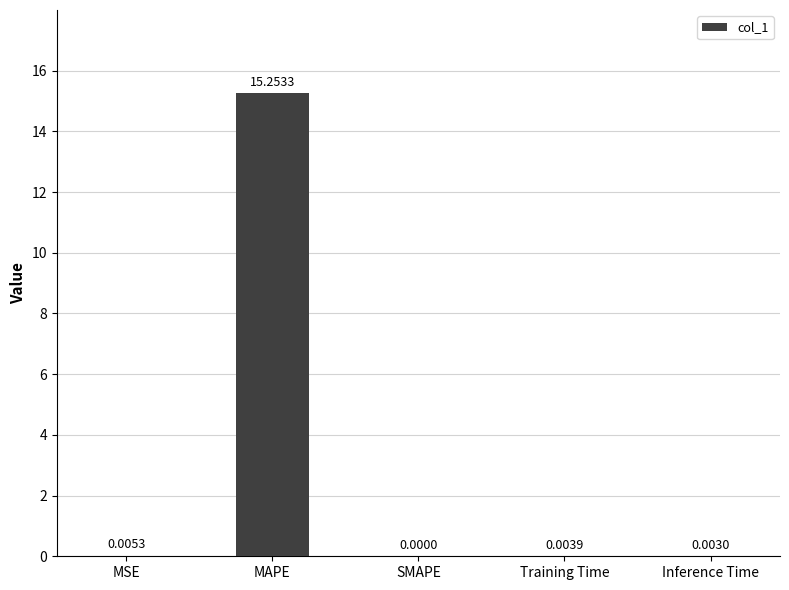

What is the sum of all values?

15.3